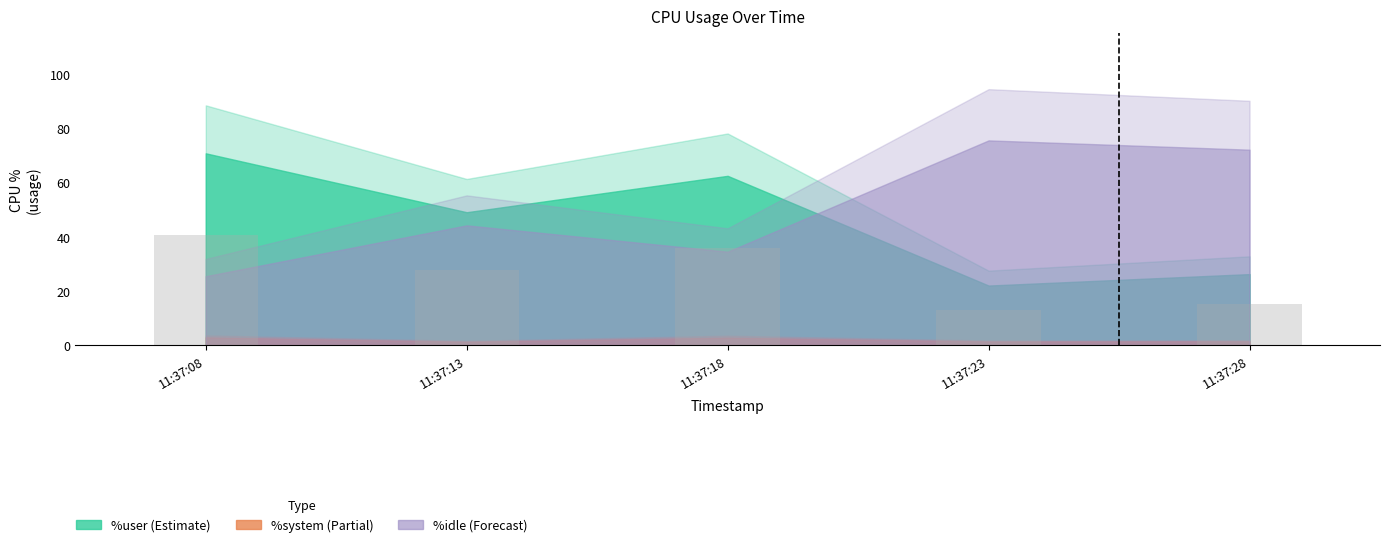

List the labels in order of value, smallest first.

11:37:23, 11:37:28, 11:37:13, 11:37:18, 11:37:08